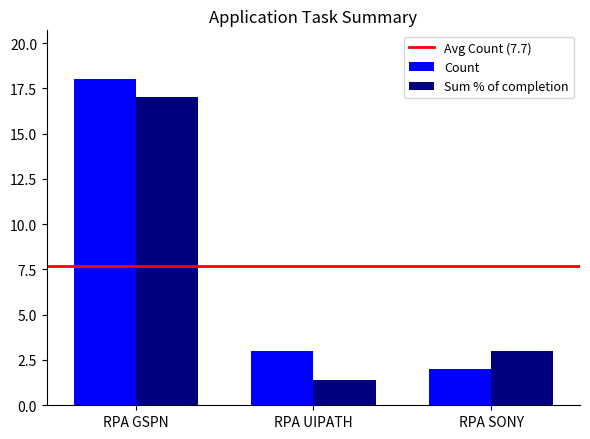

Is it true that Count equals 18.0 at RPA GSPN?

True